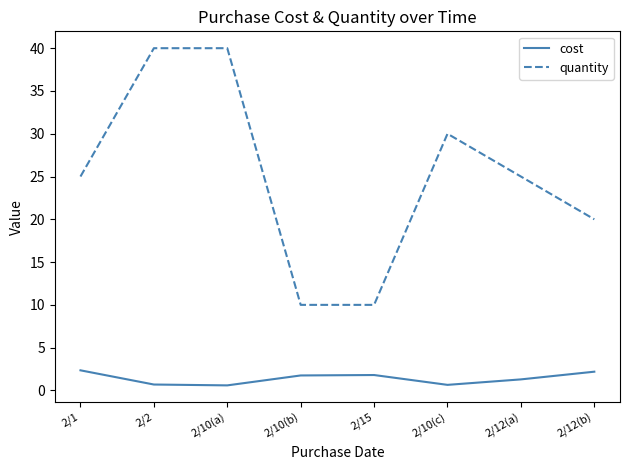

How many lines are shown in the chart?

2